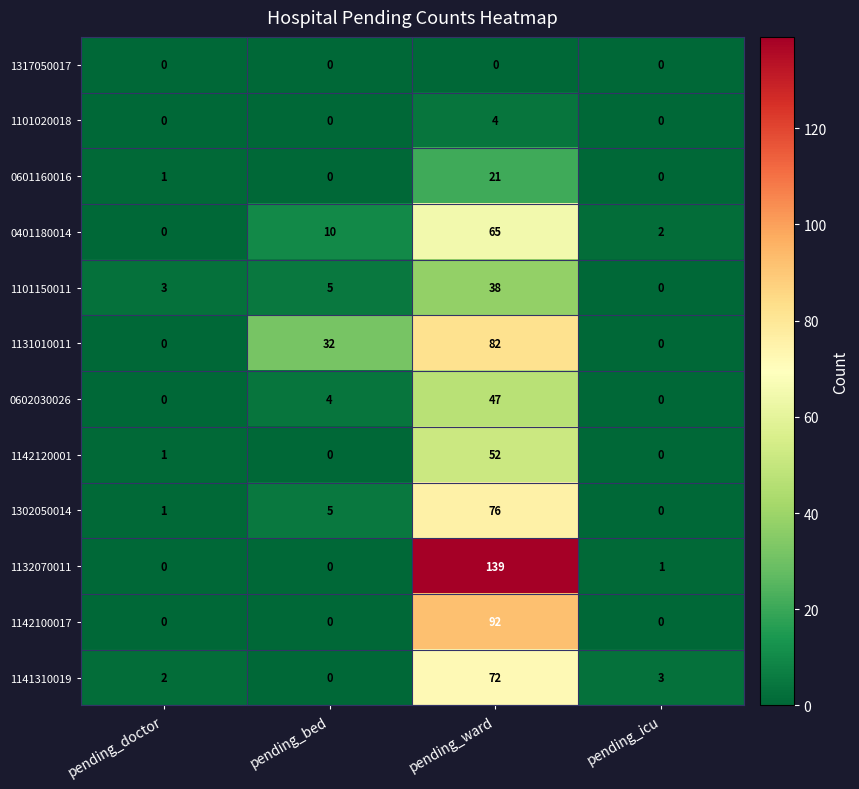

How many positive values does the 1101020018 series have?

1